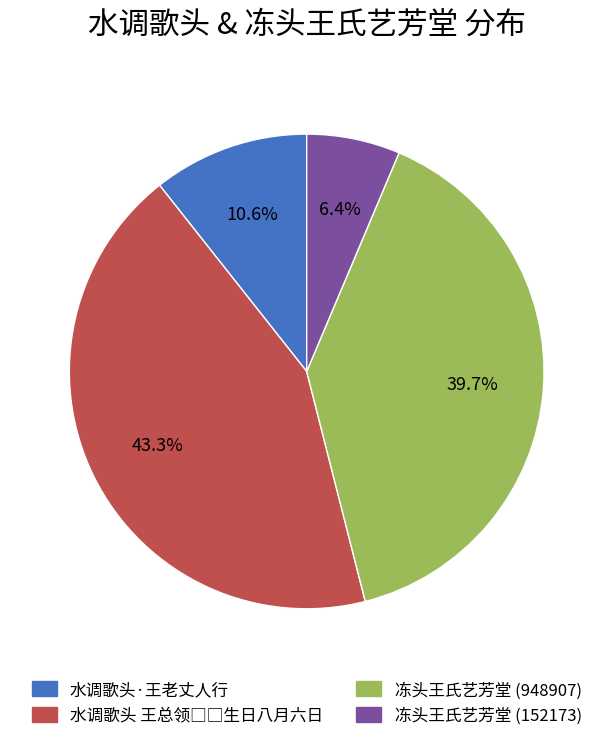

Does 冻头王氏艺芳堂 (948907) account for over 50% of the chart?

No